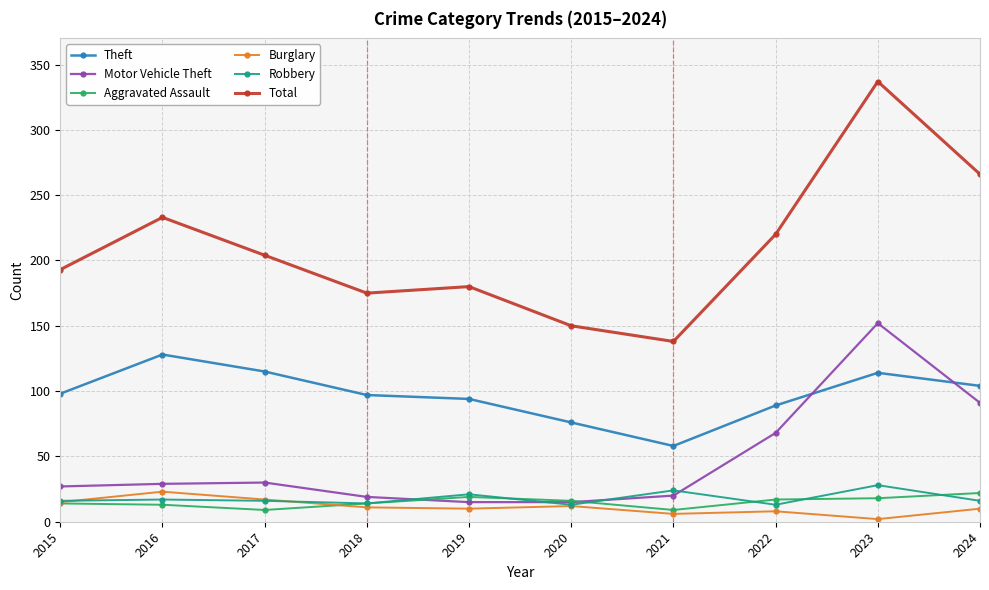

What is the maximum value for Burglary?

23